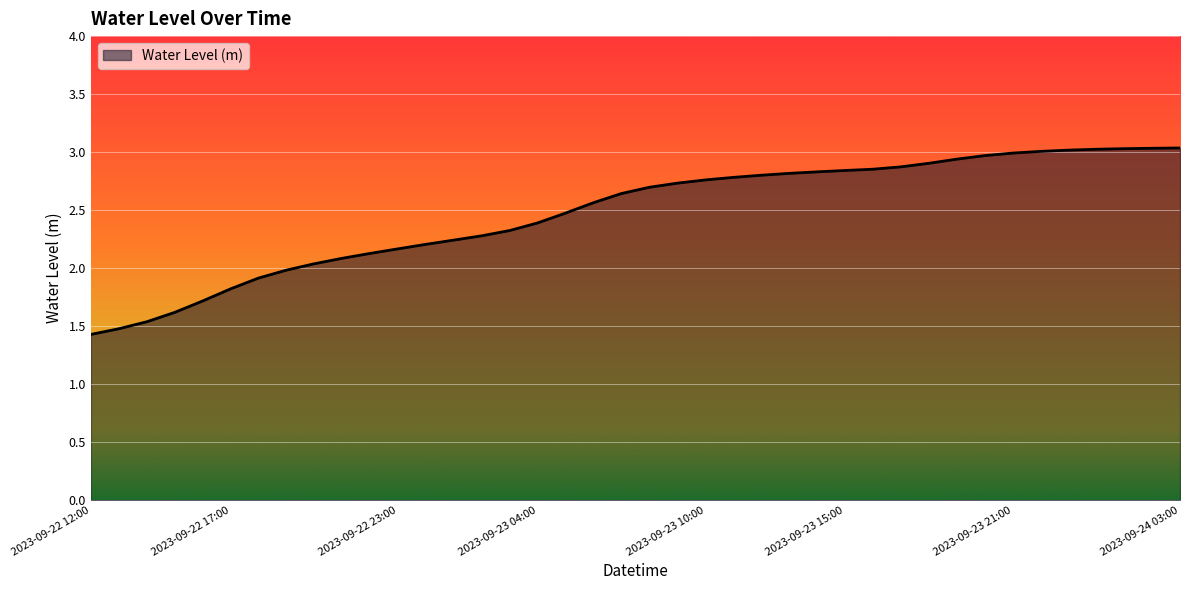

Does the chart display data point markers on the line(s)?

No